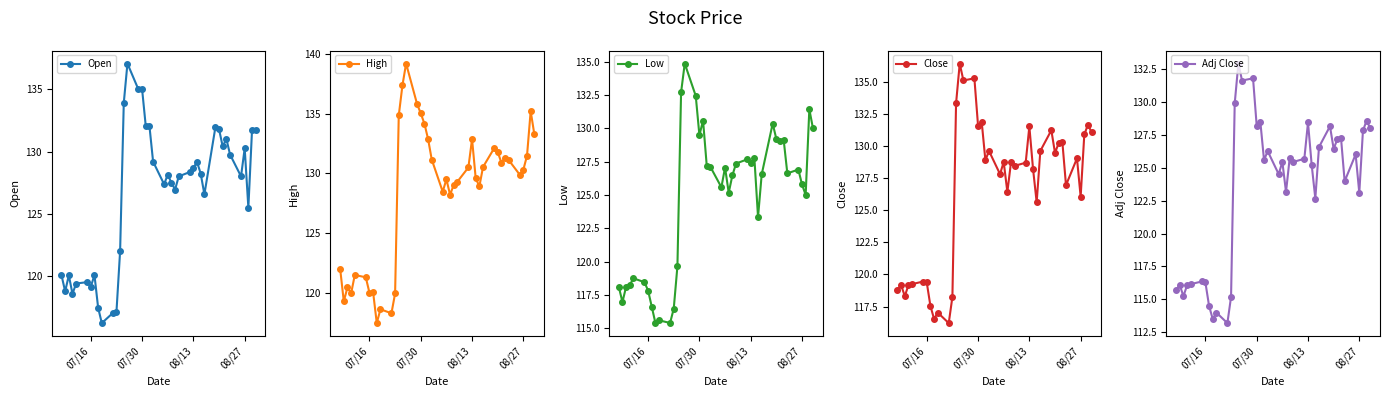

How many interior local peaks does the Adj Close series have?

14